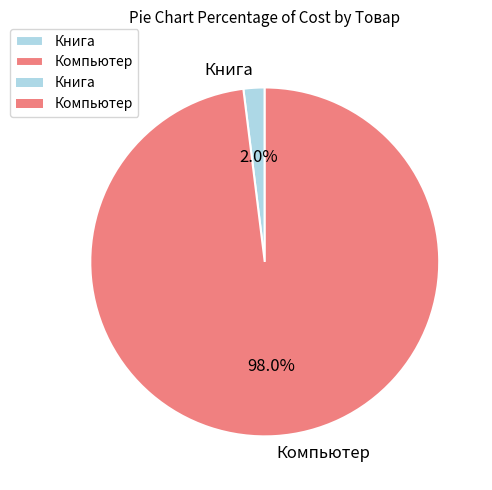

True or false: Книга accounts for 2% of the total.

True